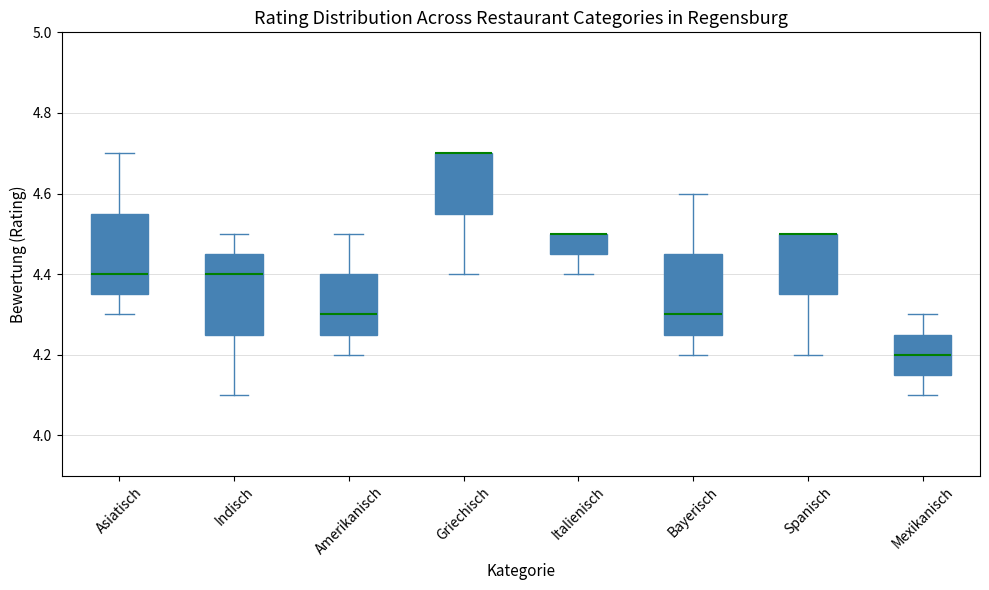

Where is the upper edge of the box for Asiatisch on the y-axis? The values are not printed on the chart, so give them approximately, as read against the axis.

4.56